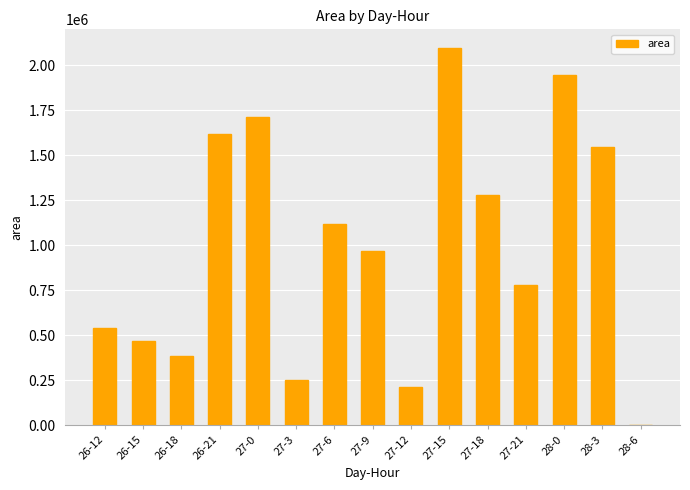

Does the chart contain stacked bars?

No